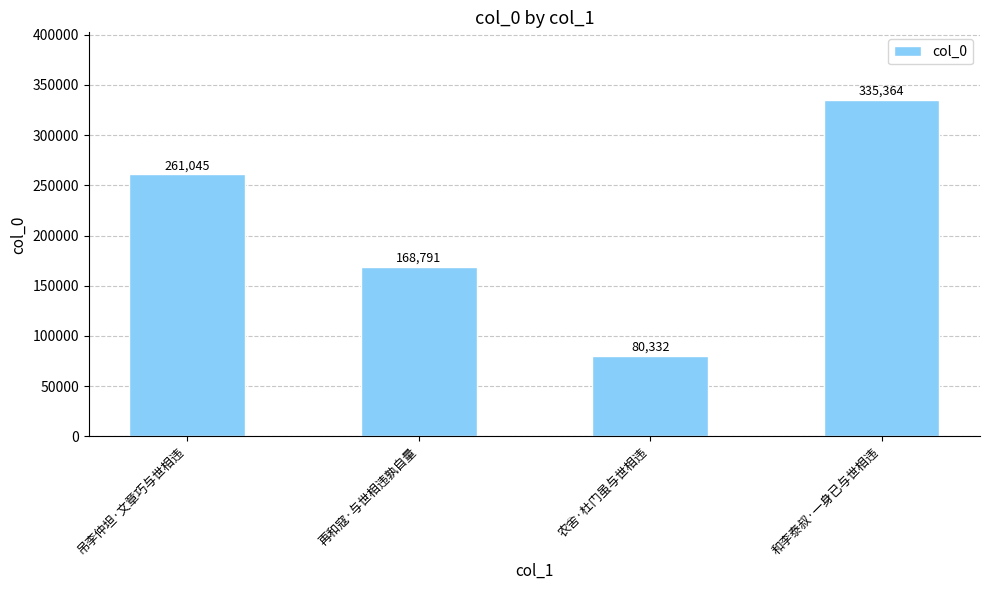

How many data points are less than 261045?

2